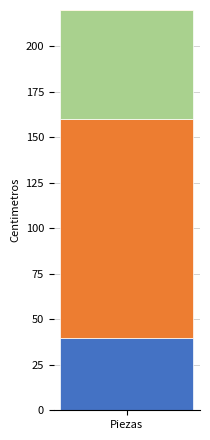

What is the approximate value at Pata, to the nearest 5?

40